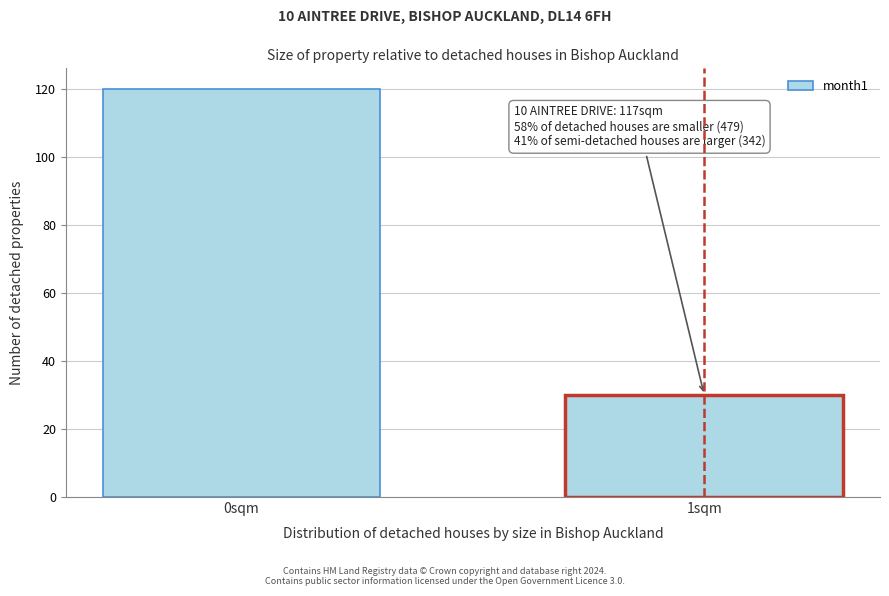

Reading left to right, transcribe all the data shown in this chart.

120	30